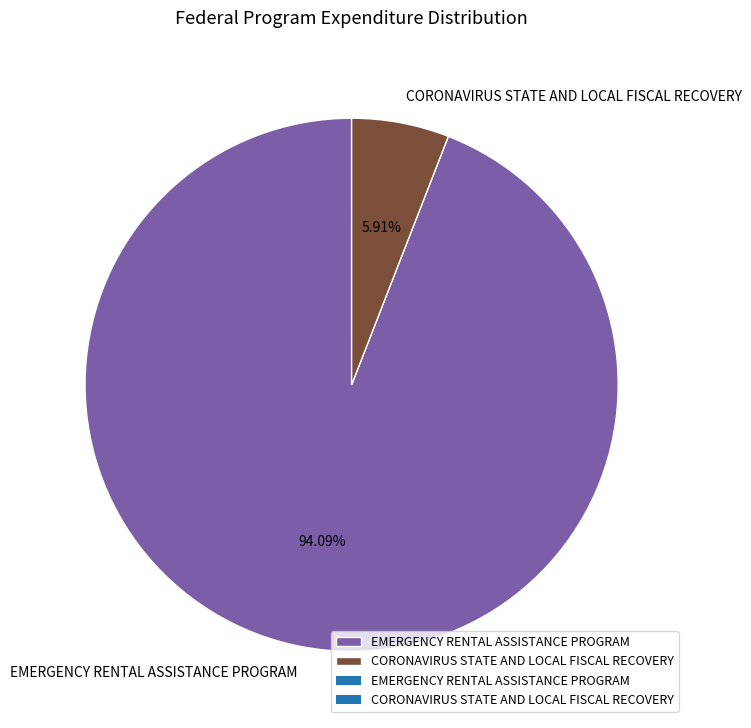

Which has a higher value, CORONAVIRUS STATE AND LOCAL FISCAL RECOVERY or EMERGENCY RENTAL ASSISTANCE PROGRAM?

EMERGENCY RENTAL ASSISTANCE PROGRAM